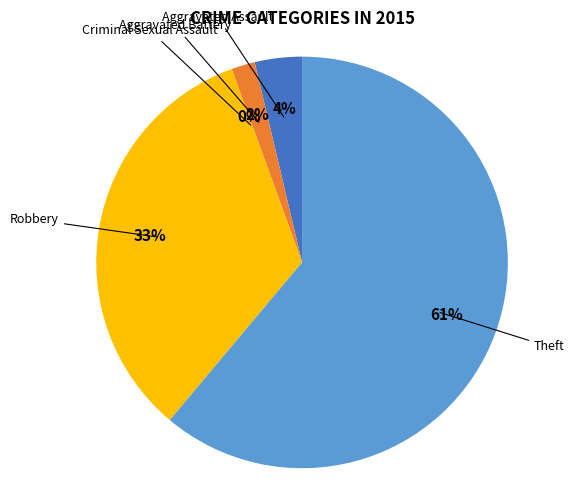

To the nearest percent, what is the average slice percentage?

20%